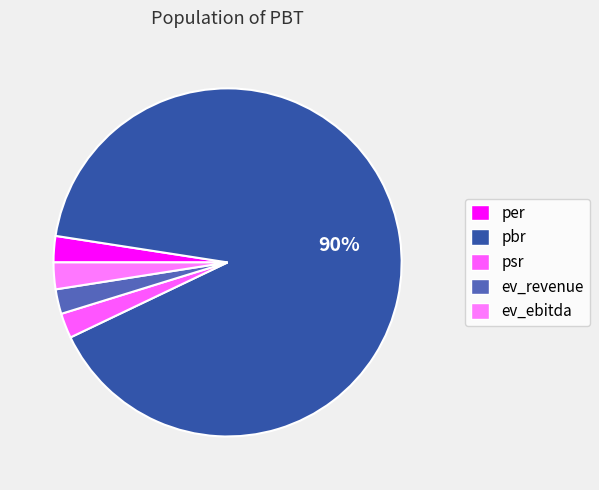

To the nearest percent, what percentage of the pie is per?

2%